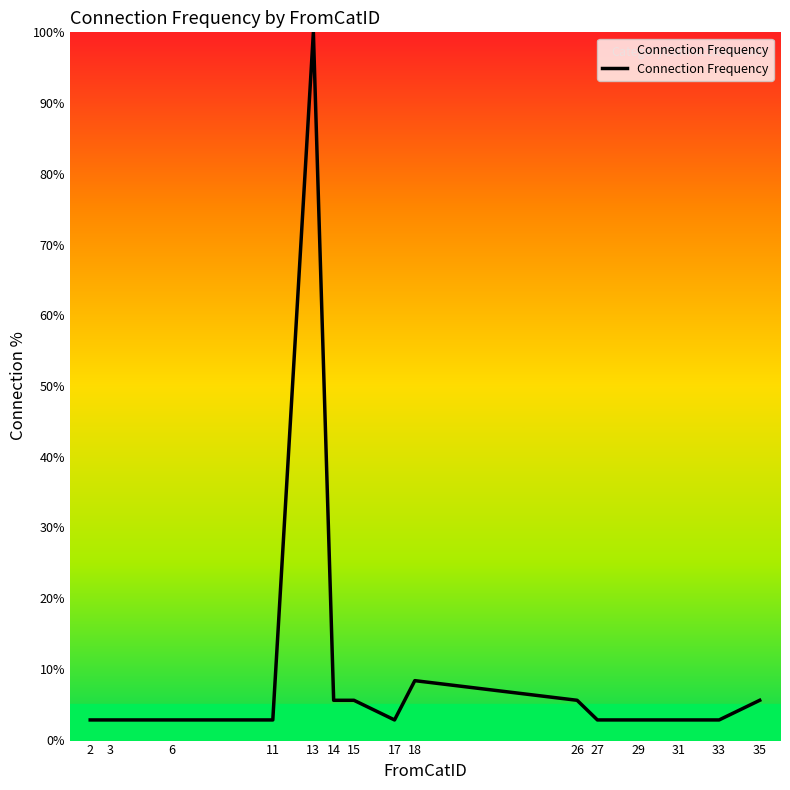

How many series are shown in this chart?

1